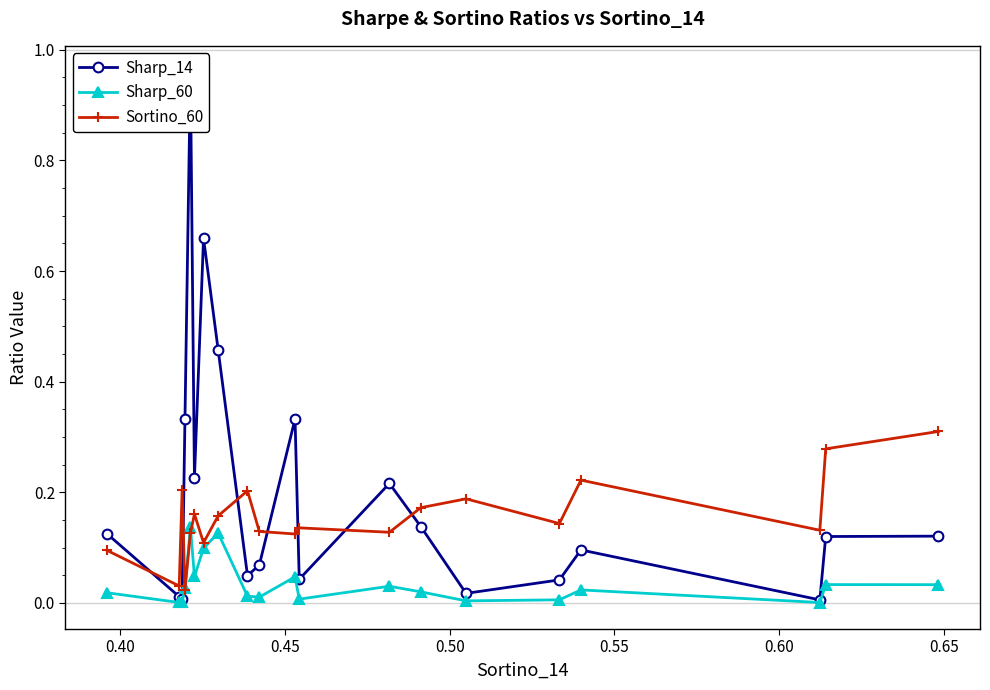

True or false: Sharp_60 has more than 2 interior local peaks.

True